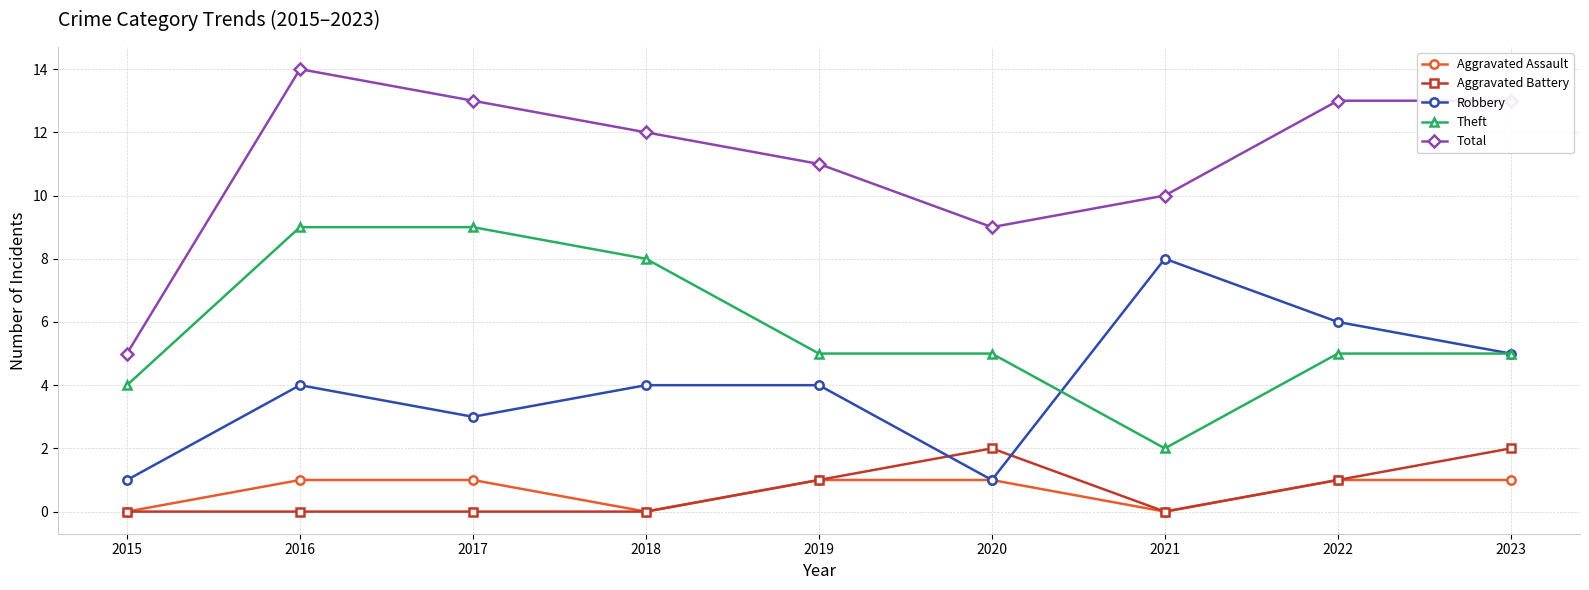

Which series has the largest range (max minus min)?

Total